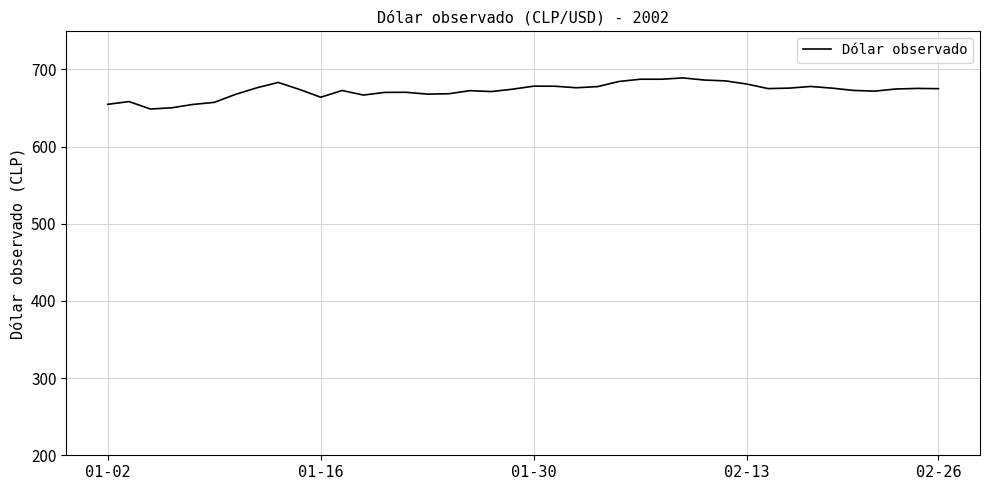

What is the maximum value shown in the chart?

689.0